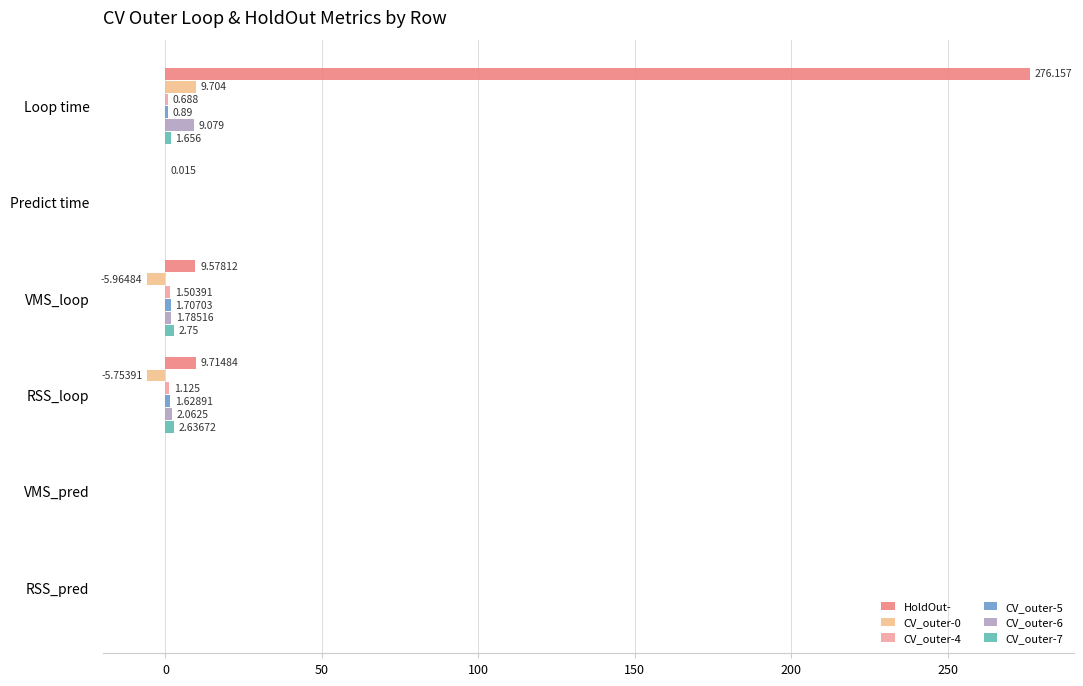

How many series are shown in this chart?

6